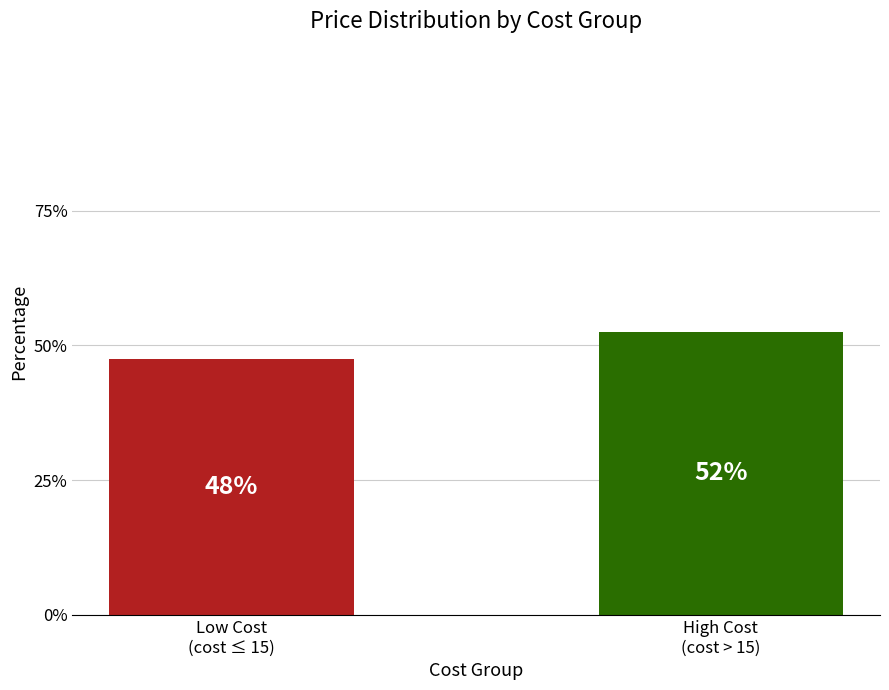

How many bars are there in total?

2